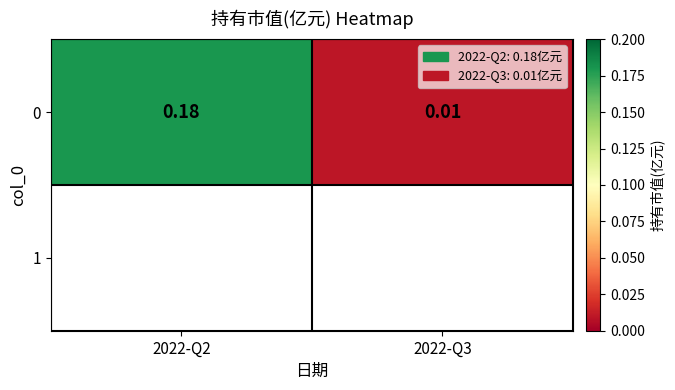

Is it true that the value at 2022-Q3 is 0.0?

True